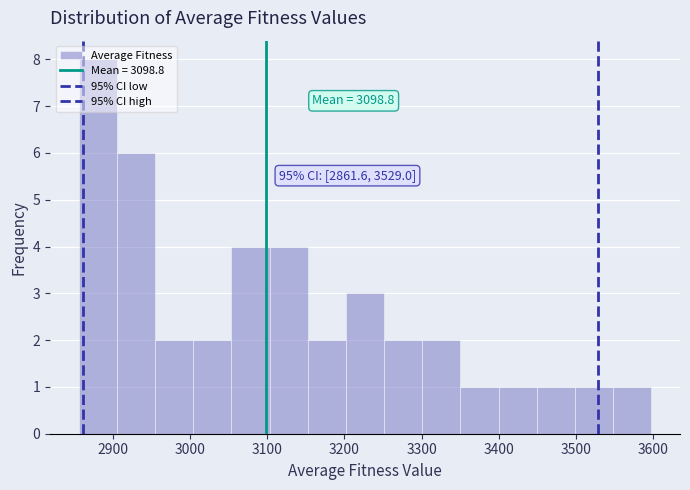

Which range on the x-axis has the tallest bar?

2860 to 2910